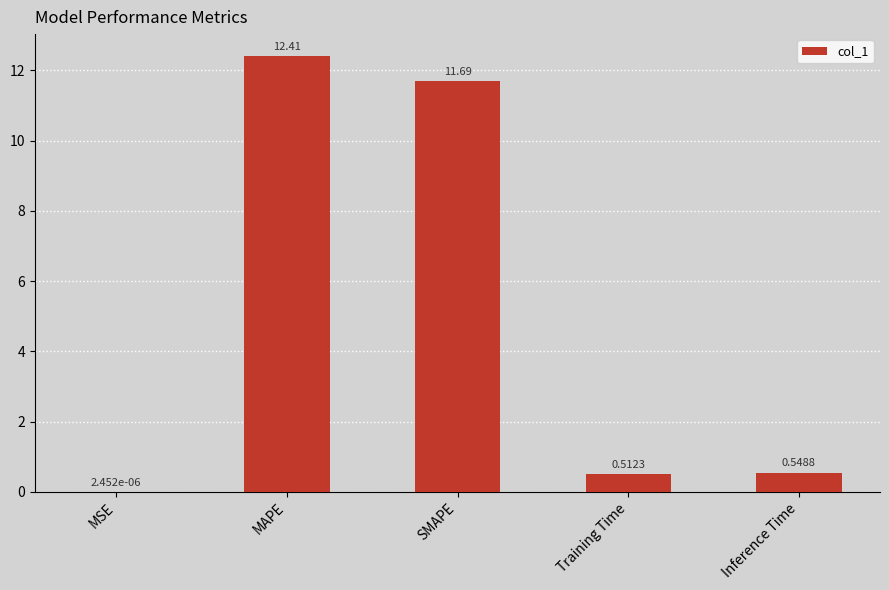

At which label is the value closest to 6?

Inference Time